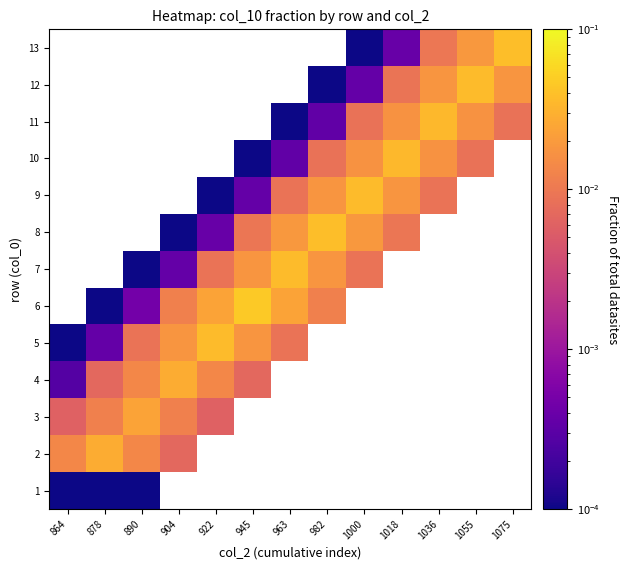

Rank the series by their maximum value, from lowest to highest.

1, 3, 2, 4, 5, 6, 7, 8, 9, 10, 11, 12, 13